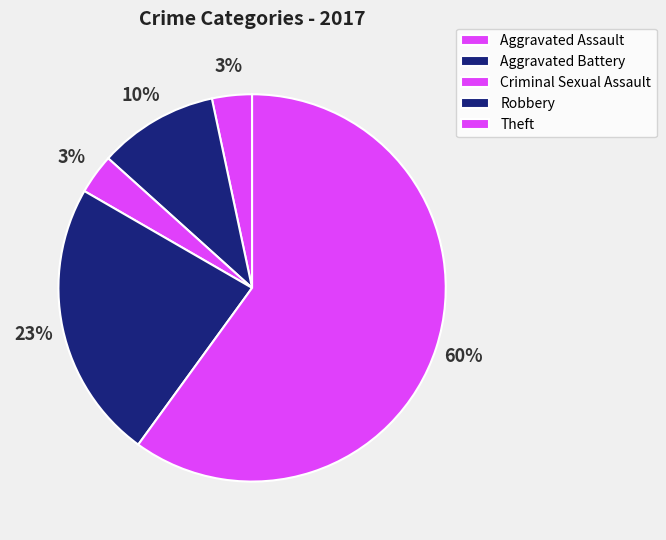

What is the largest slice in the pie chart?

Theft